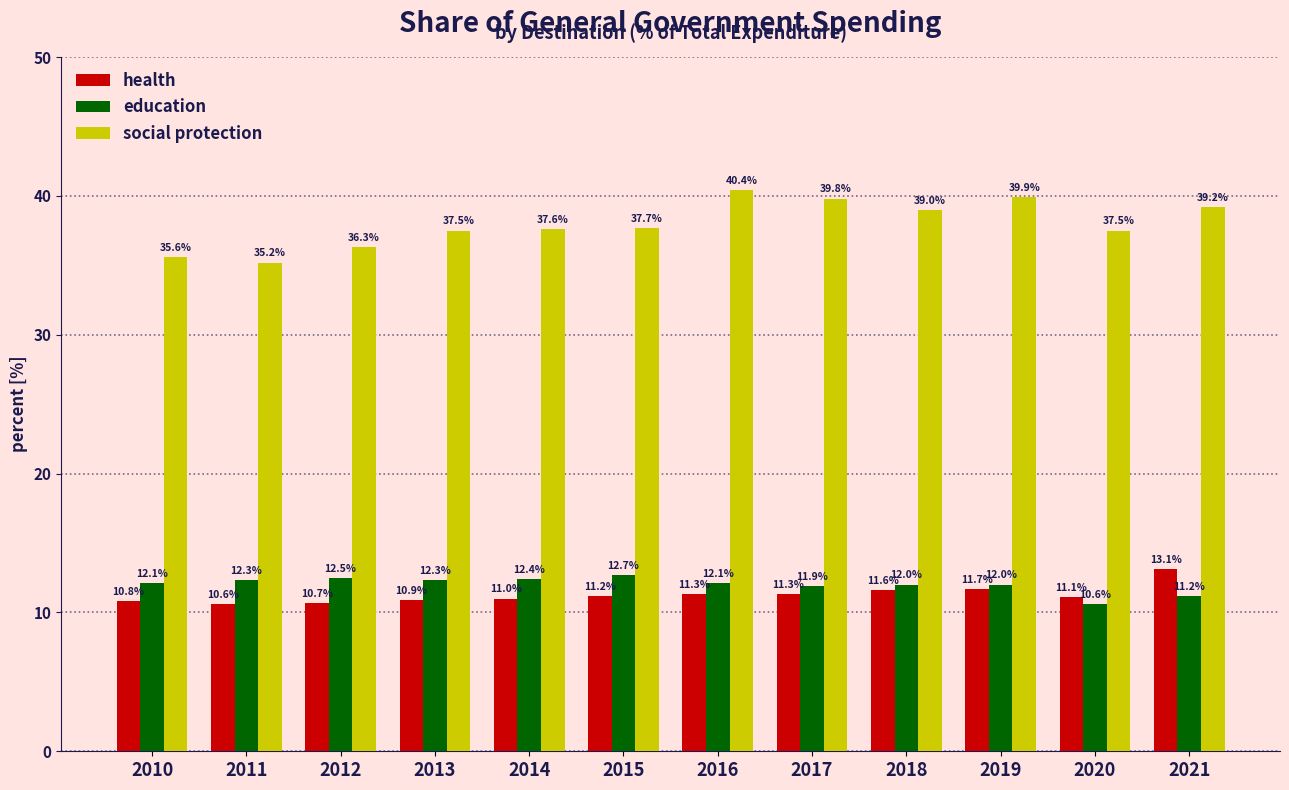

Which category has the highest value in the health series?

2021